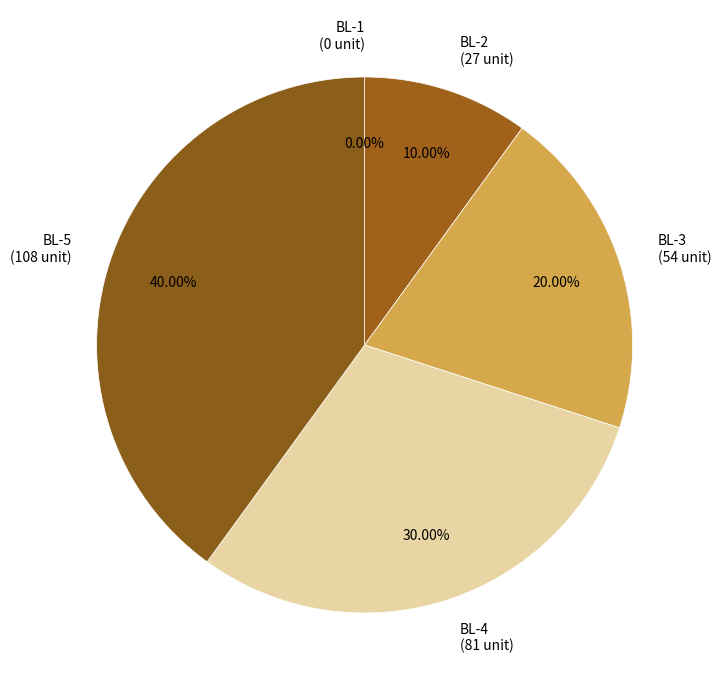

To the nearest percent, what is the difference between the largest and smallest slice percentages?

40%